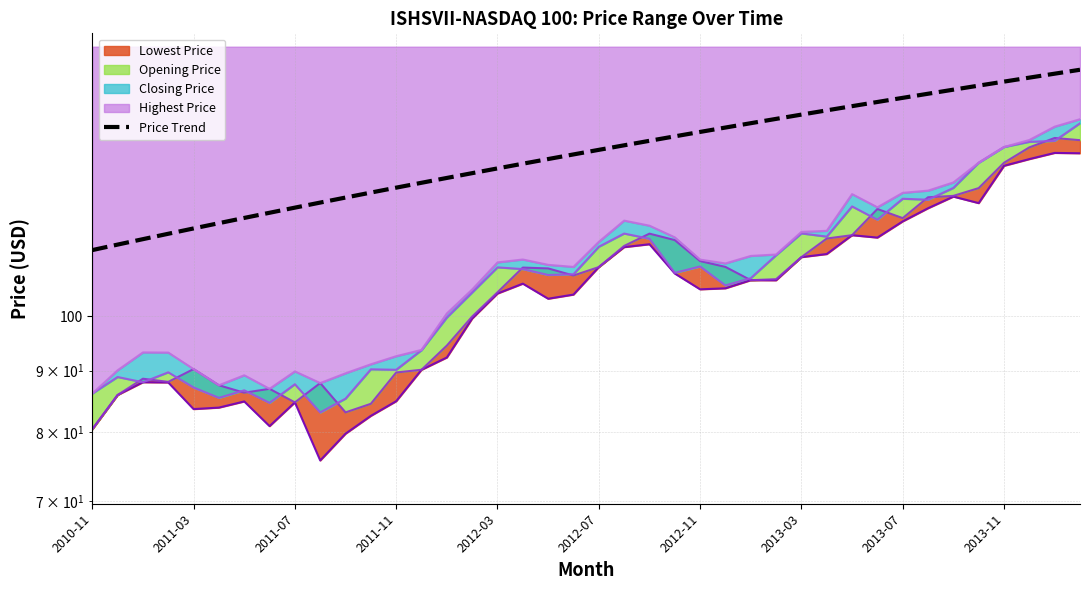

Which category has the lowest value across all series?

2010-11